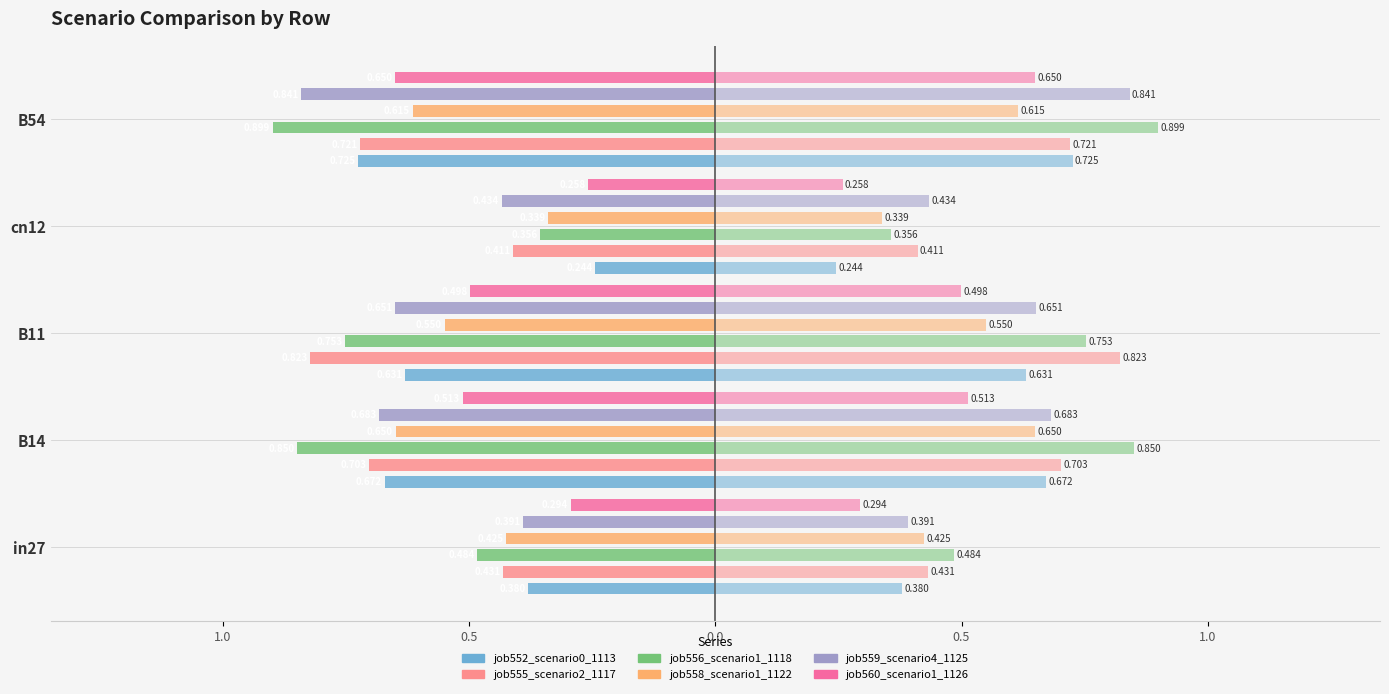

Is the value of job555_scenario2_1117 at B14 greater than the value of job558_scenario1_1122 at cn12?

No